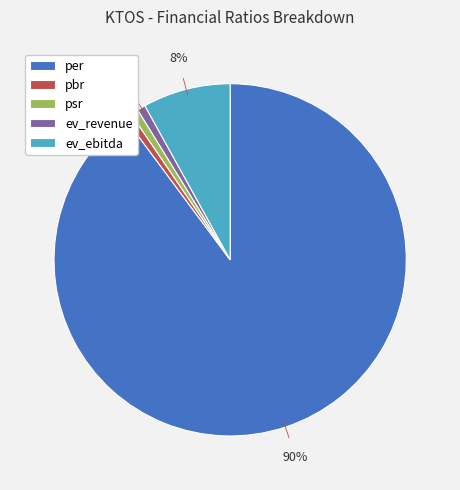

Which category has the biggest portion of the pie?

per